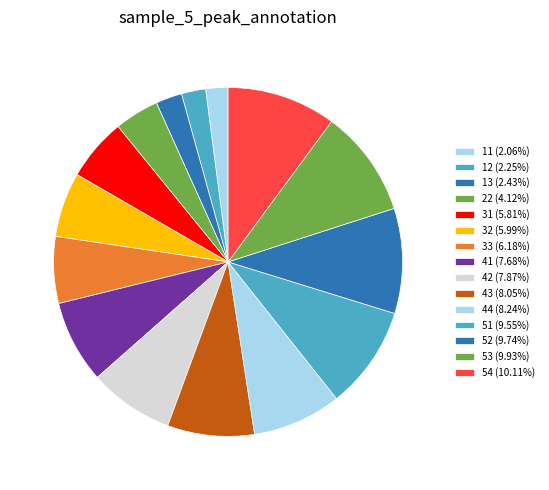

What percentage is NOT represented by 13?

97.6%